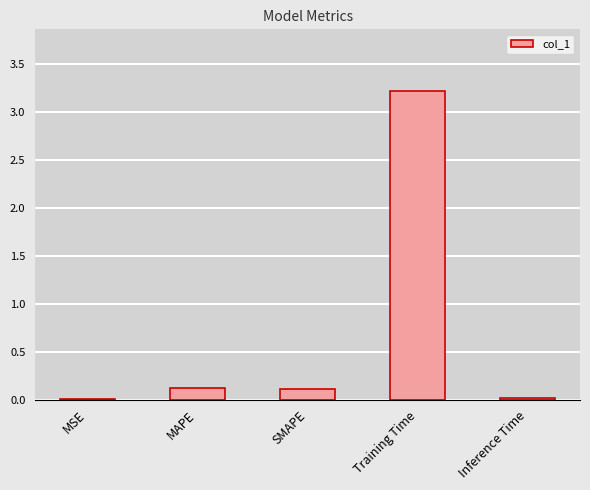

What is the maximum value shown in the chart?

3.2